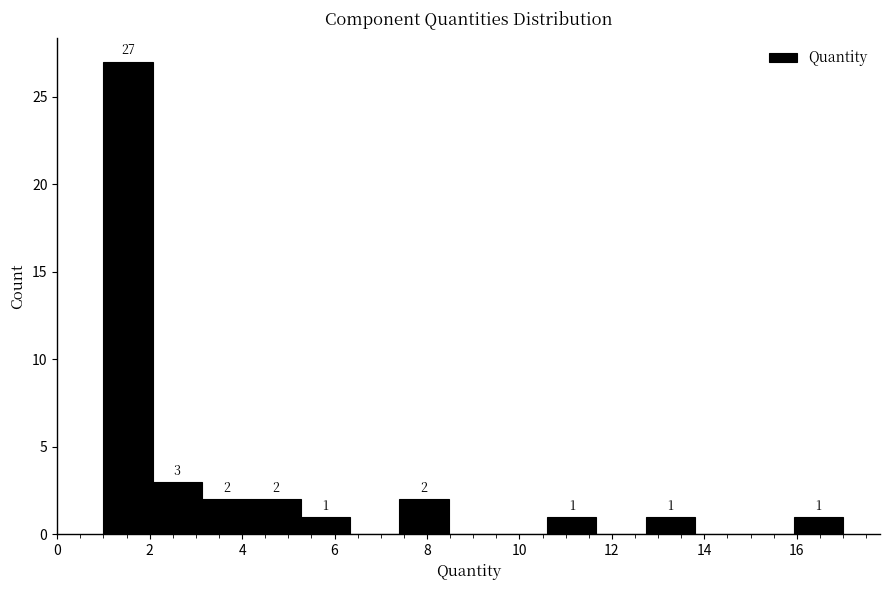

Which range on the x-axis has the tallest bar?

1.0 to 2.0